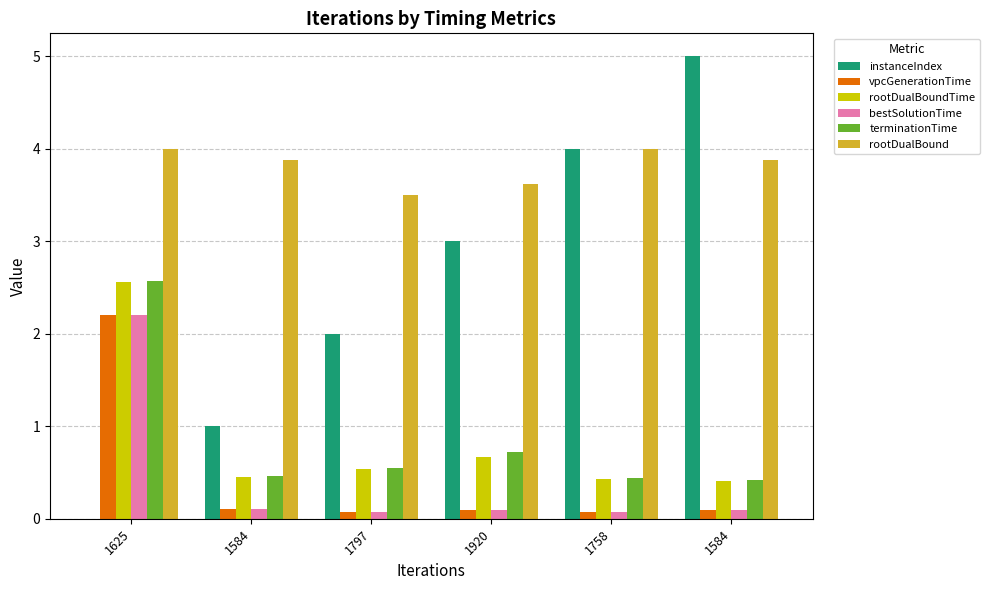

Is the value of rootDualBound at 1625 greater than the value of vpcGenerationTime at 1920?

Yes